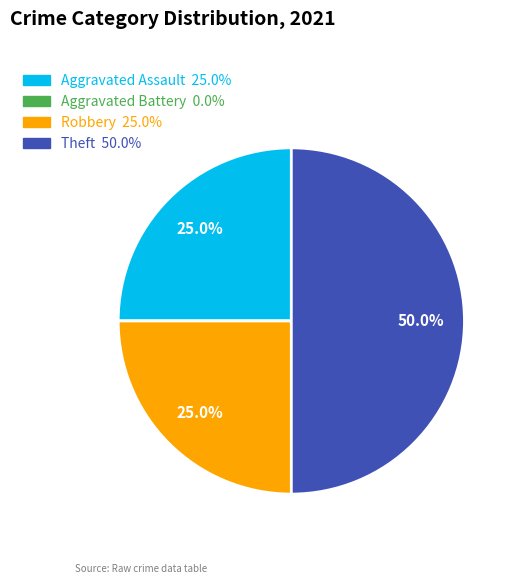

To the nearest percent, what is the combined percentage of Theft and Aggravated Assault?

75%